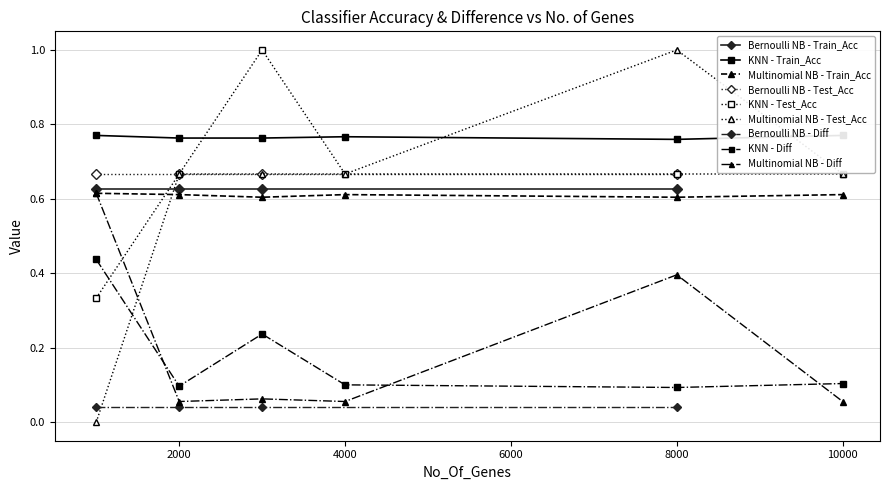

Where is the first local minimum for KNN - Diff?

2000